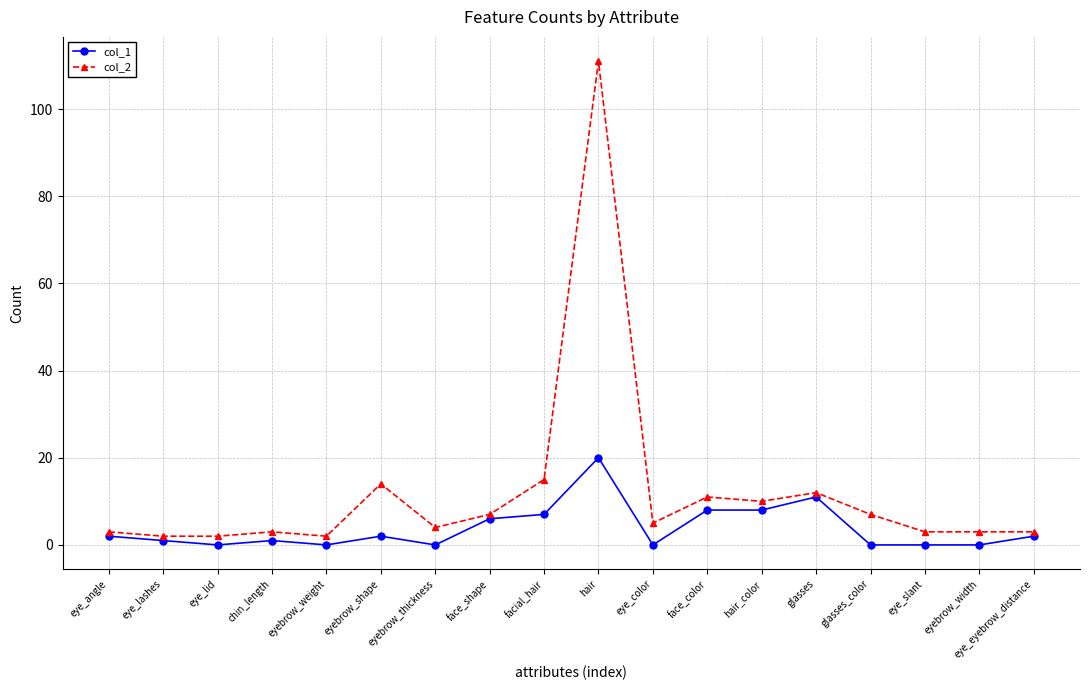

What is the difference between the maximum and minimum values in the col_1 series?

20